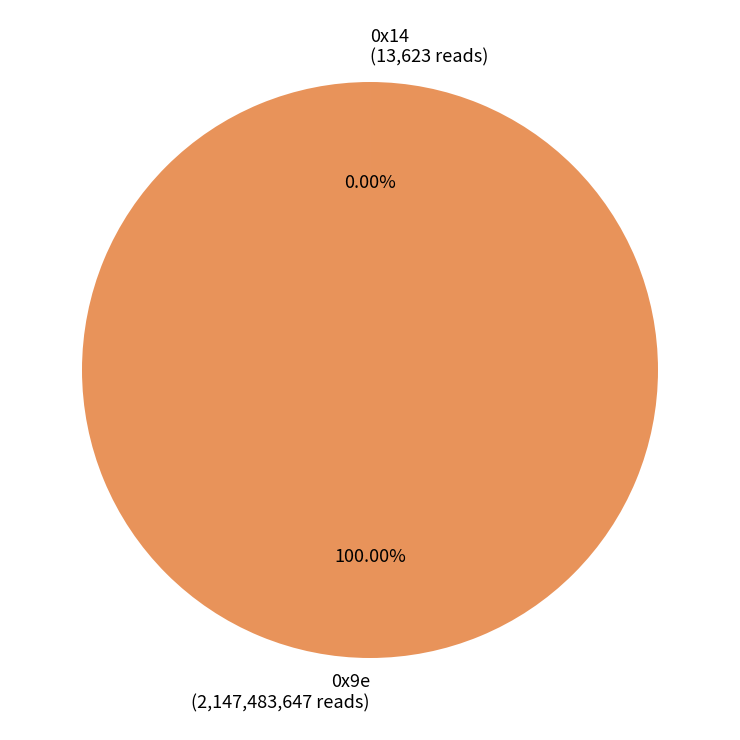

Is there any slice that represents more than half of the pie?

Yes